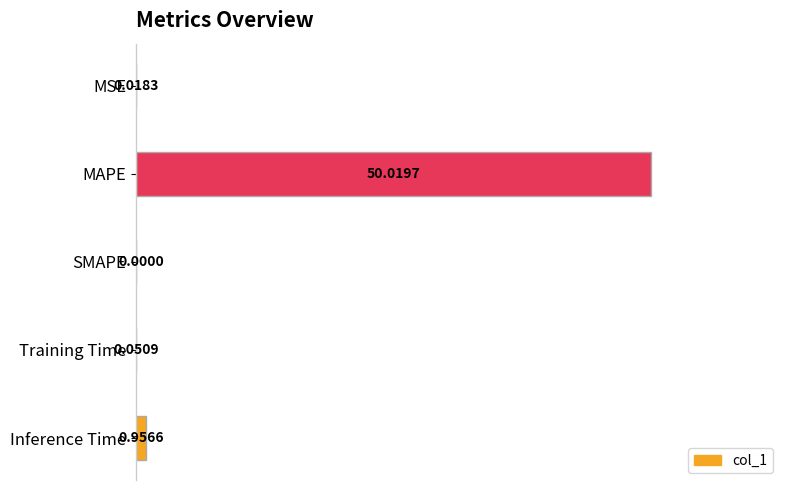

What is the change in value from SMAPE to Inference Time?

+1.0